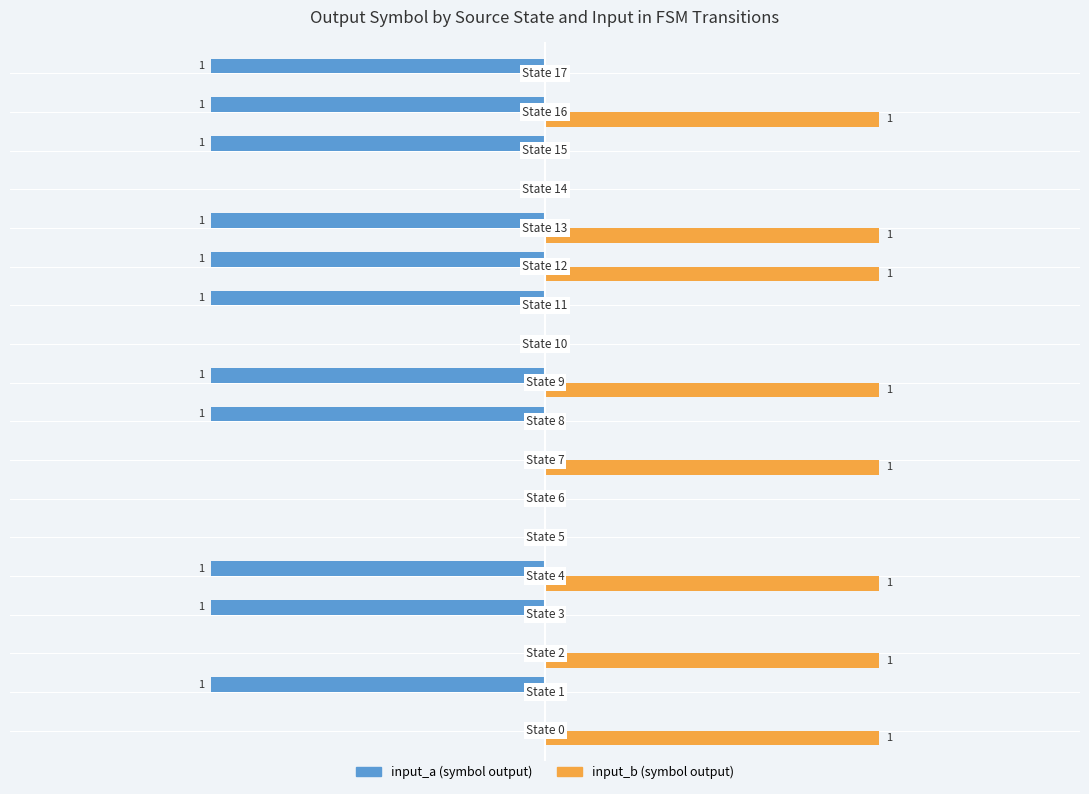

True or false: input_a has a value of -2 at −1.5.

False